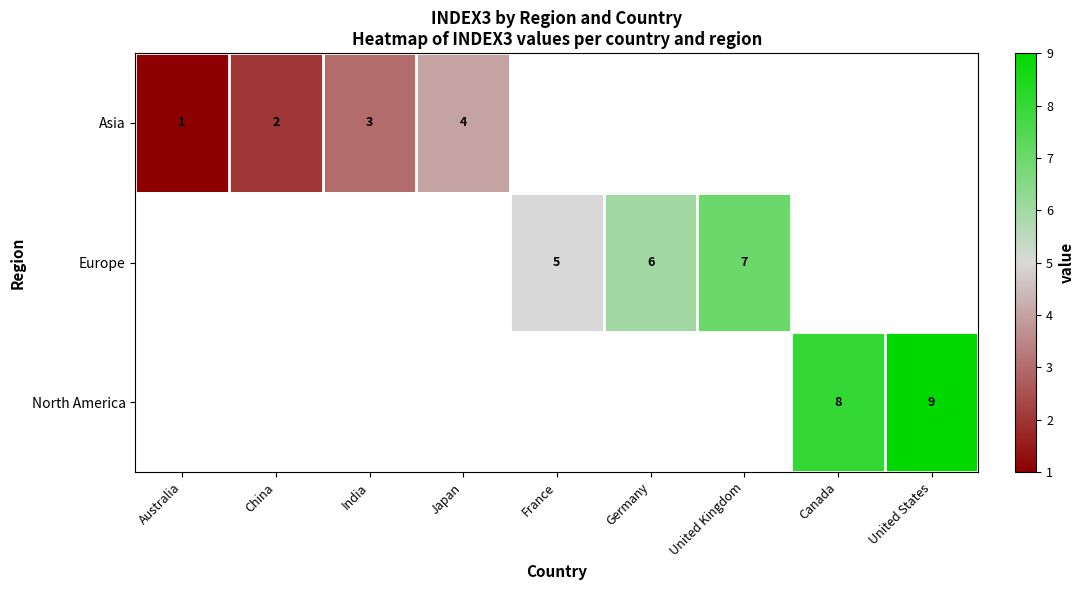

True or false: North America has a value of 9 at United States.

True